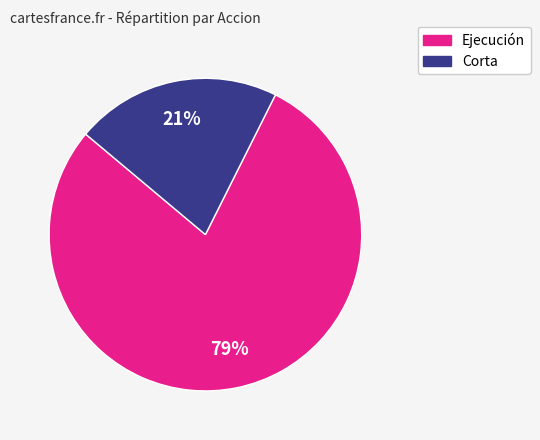

To the nearest percent, what is the average slice percentage?

50%